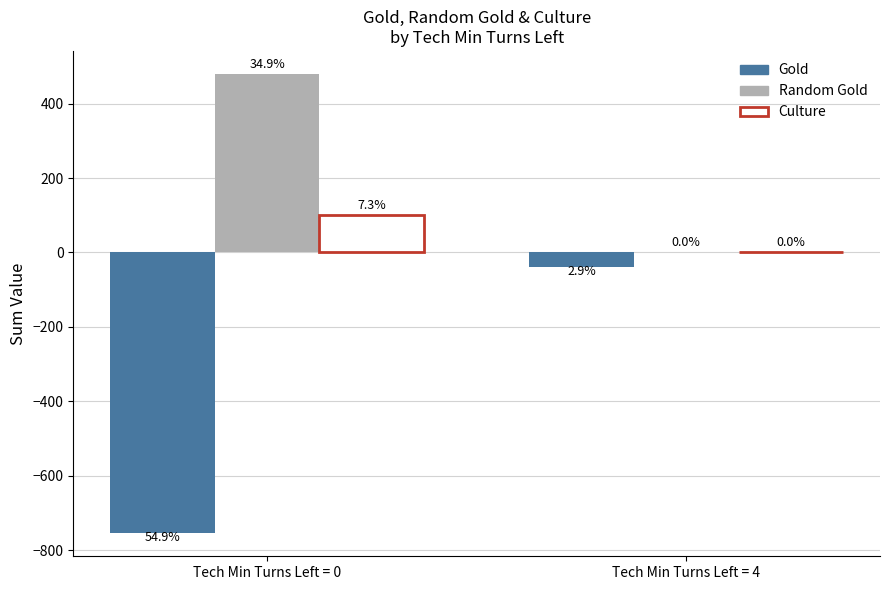

What are all the series names shown in the legend?

Gold, Random Gold, Culture